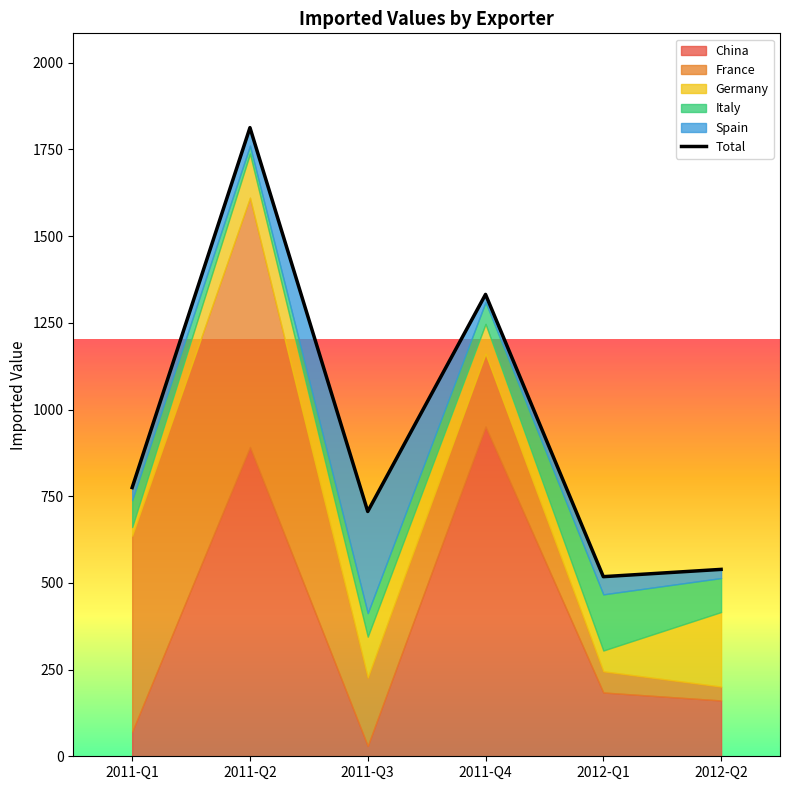

What is the smallest value displayed?

22